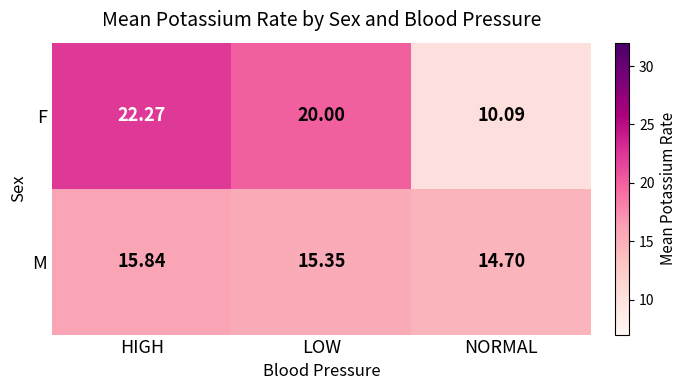

List the series in order of their overall mean, lowest first.

M, F